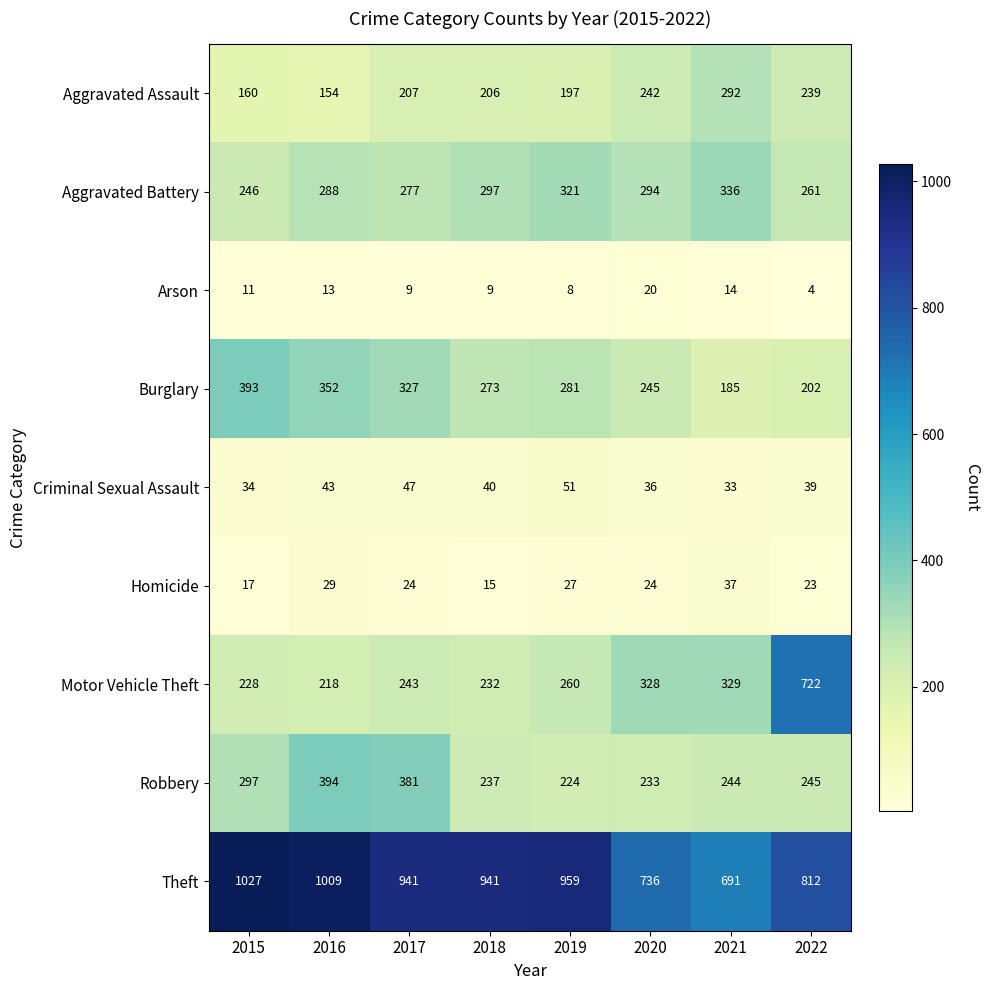

What is the difference between the highest and lowest values at 2016?

996